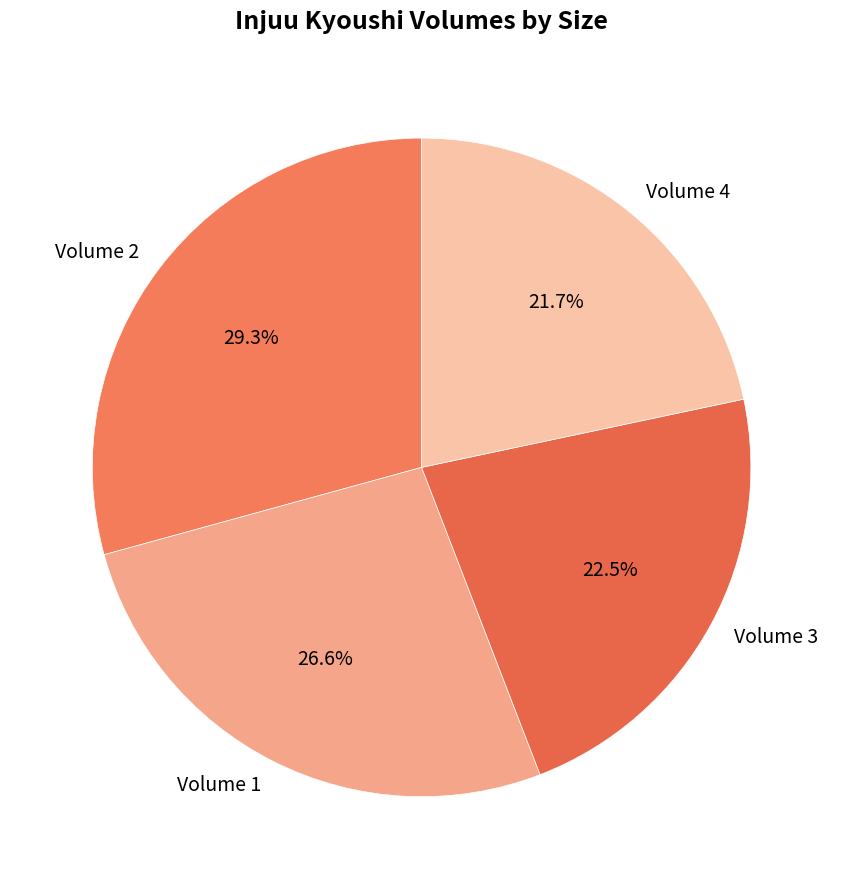

How many slices are in this pie chart?

4